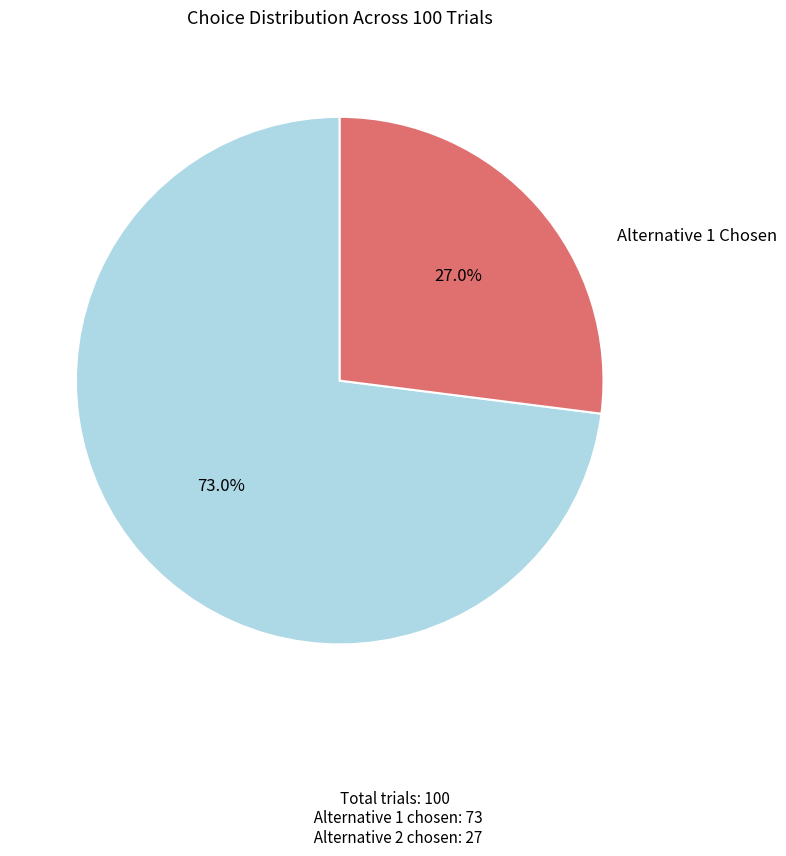

Is there a majority slice in this chart?

Yes